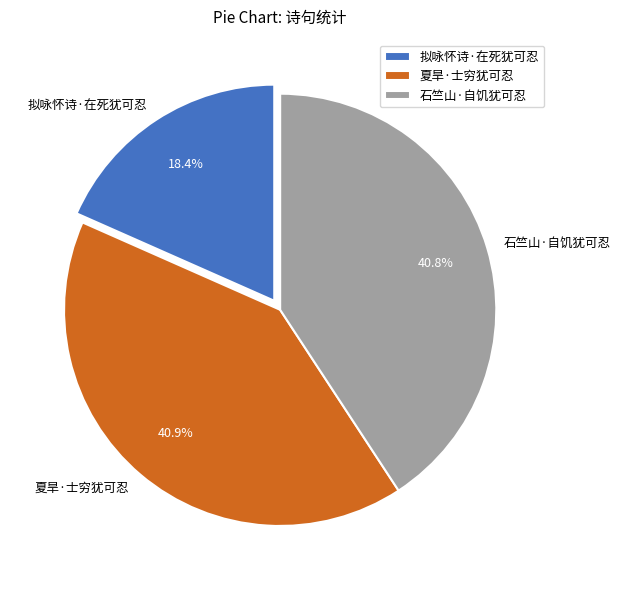

Does 拟咏怀诗·在死犹可忍 represent more than half of the total?

No